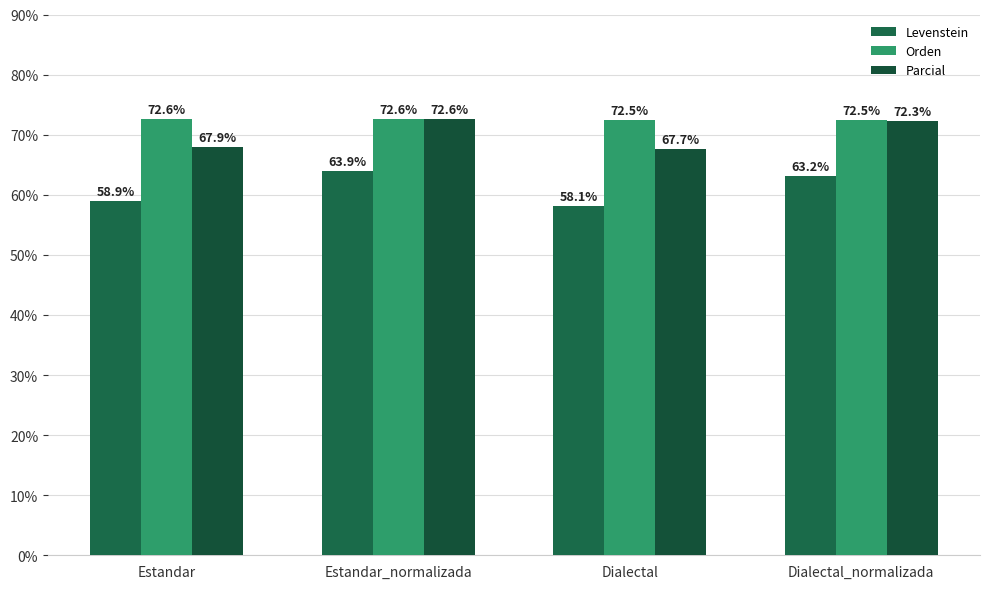

What is the difference between the highest and lowest values at Estandar_normalizada?

8.6